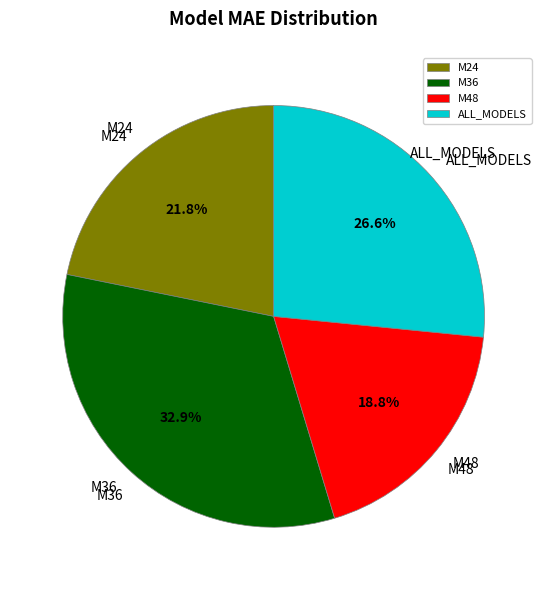

To the nearest percent, what is the combined percentage of M48 and ALL_MODELS?

45%